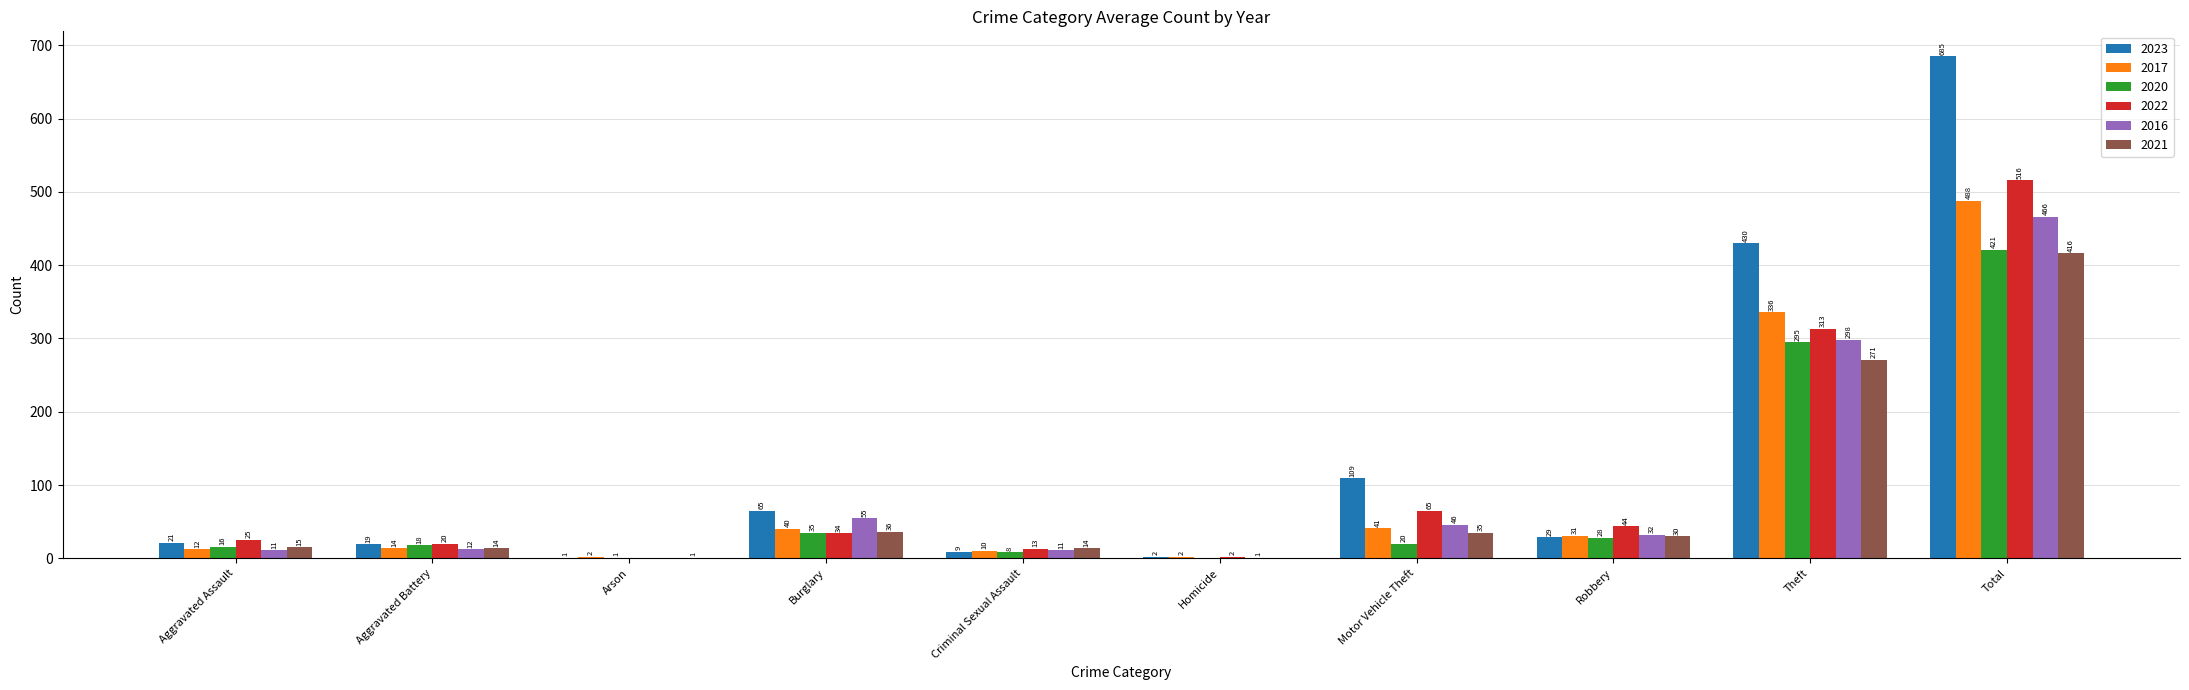

What is the sum of the 2020 values at Motor Vehicle Theft and Robbery?

48